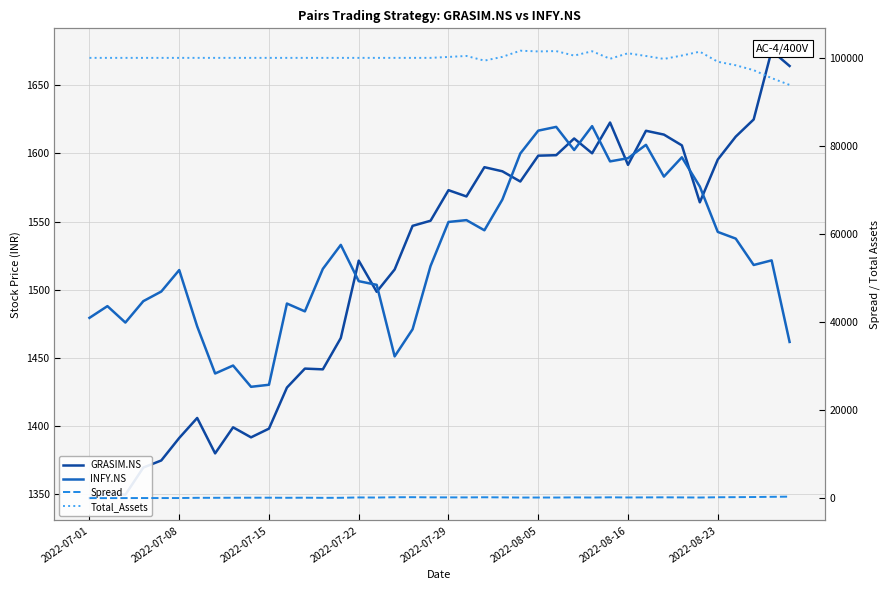

What is the smallest value displayed?

-81.5